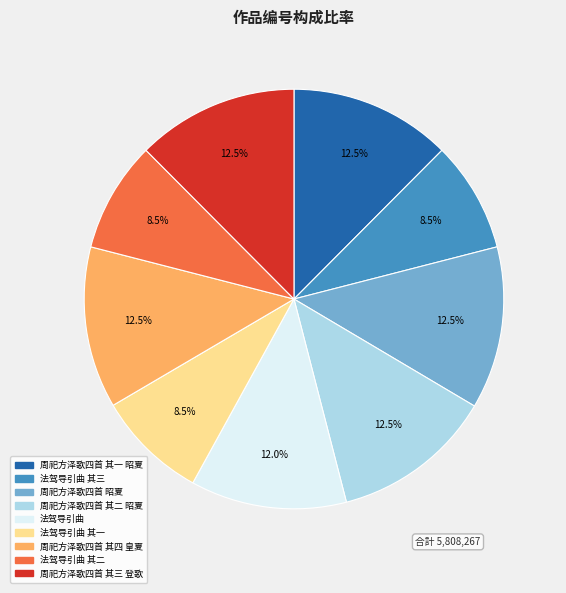

Is there any slice that represents more than half of the pie?

No